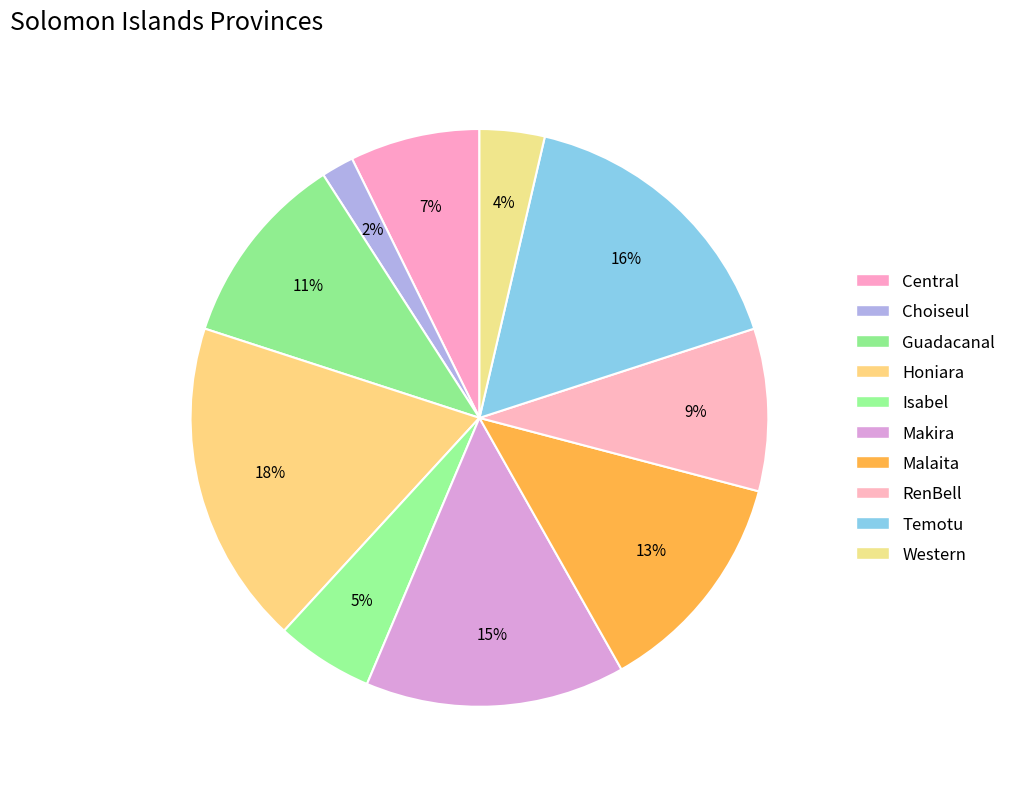

Which slice is the largest?

Honiara